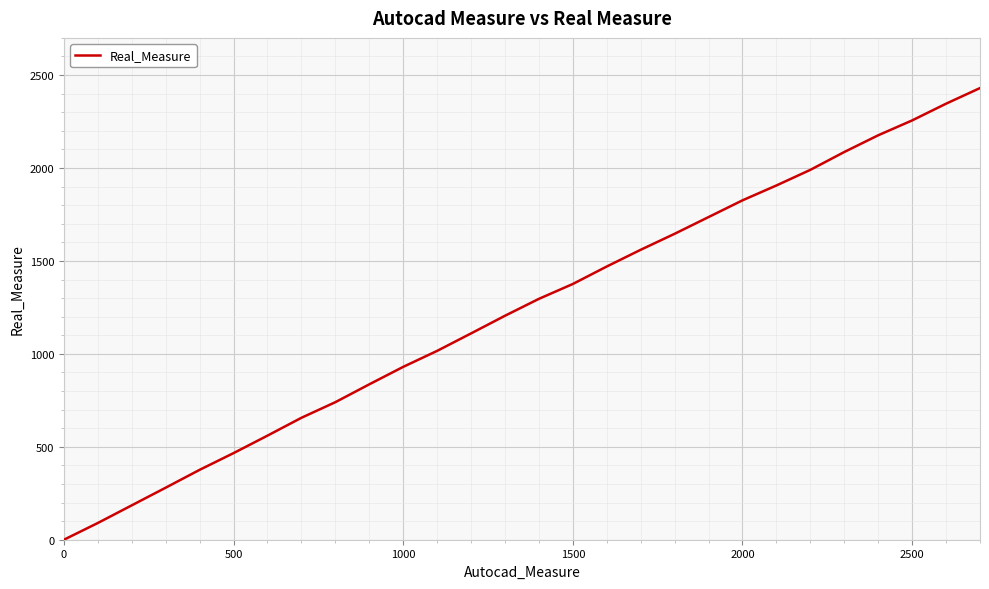

Does the chart display data point markers on the line(s)?

No